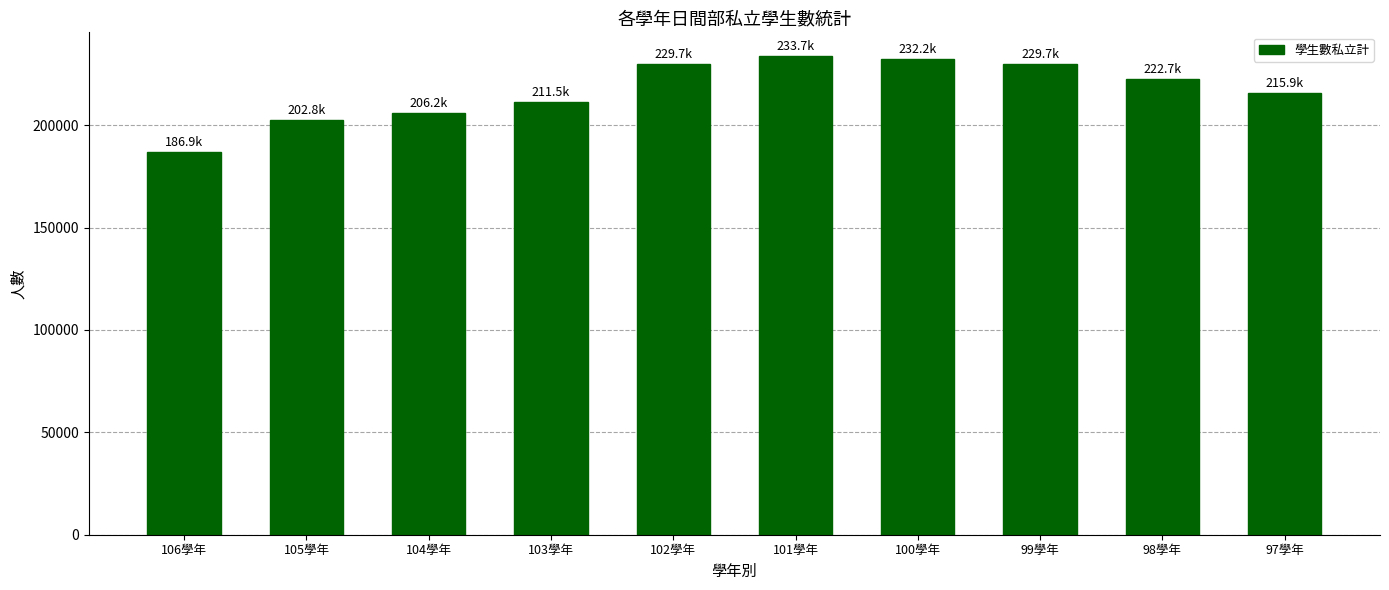

What is the ratio of the value at 105學年 to the value at 104學年?

1.0